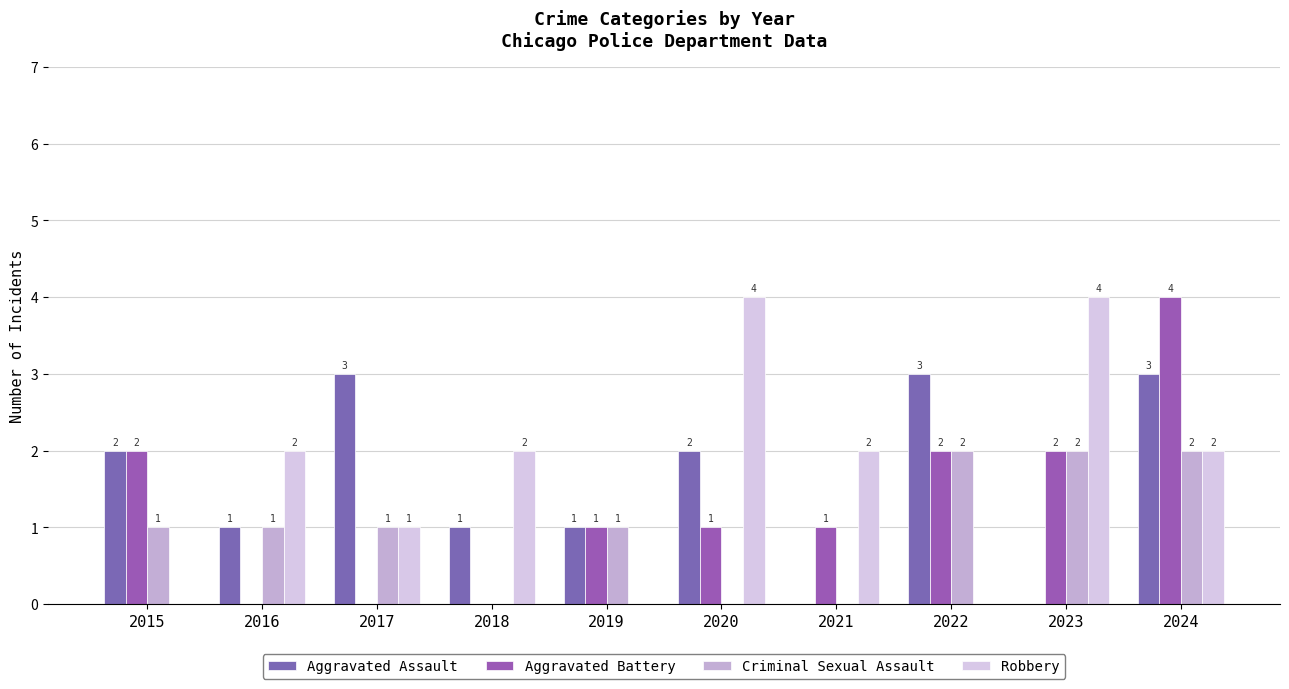

At how many categories does at least one series exceed 1?

9